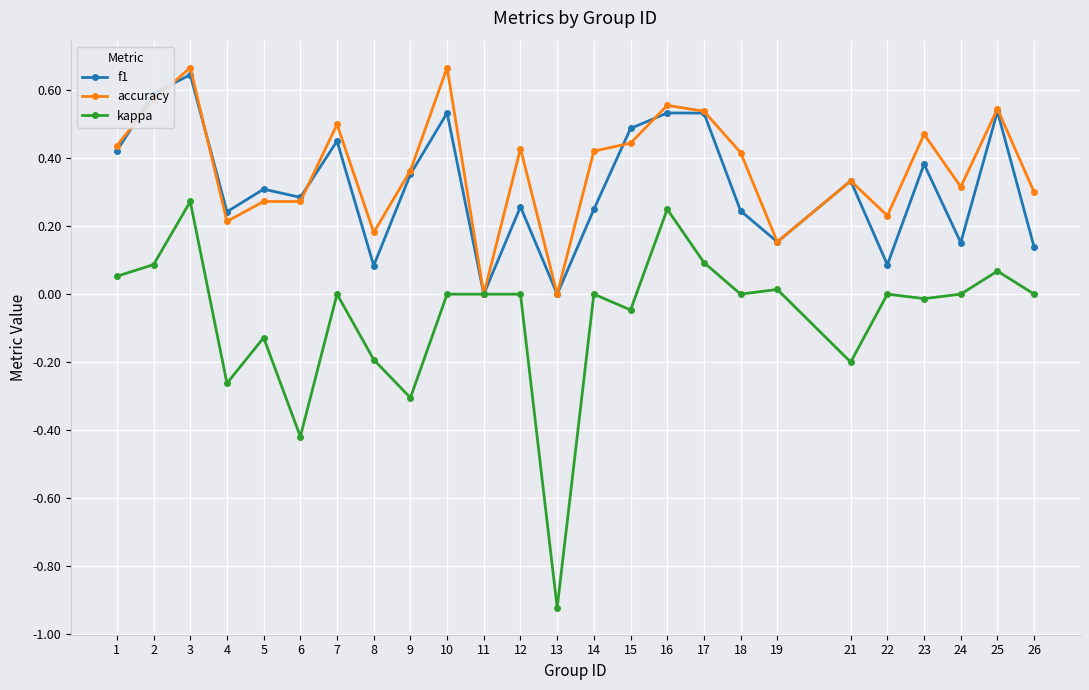

Count the number of categories in the chart.

25